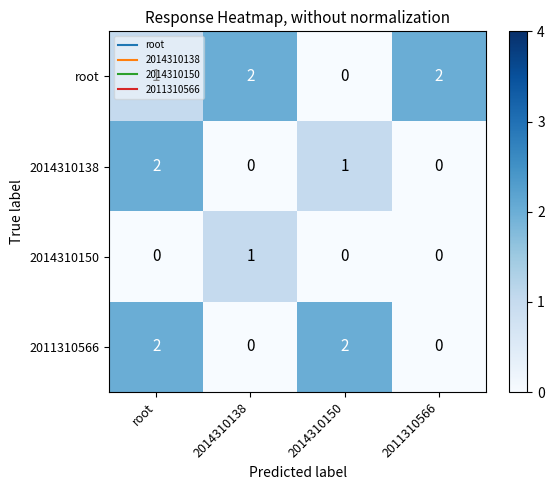

How many distinct data groups are displayed?

4